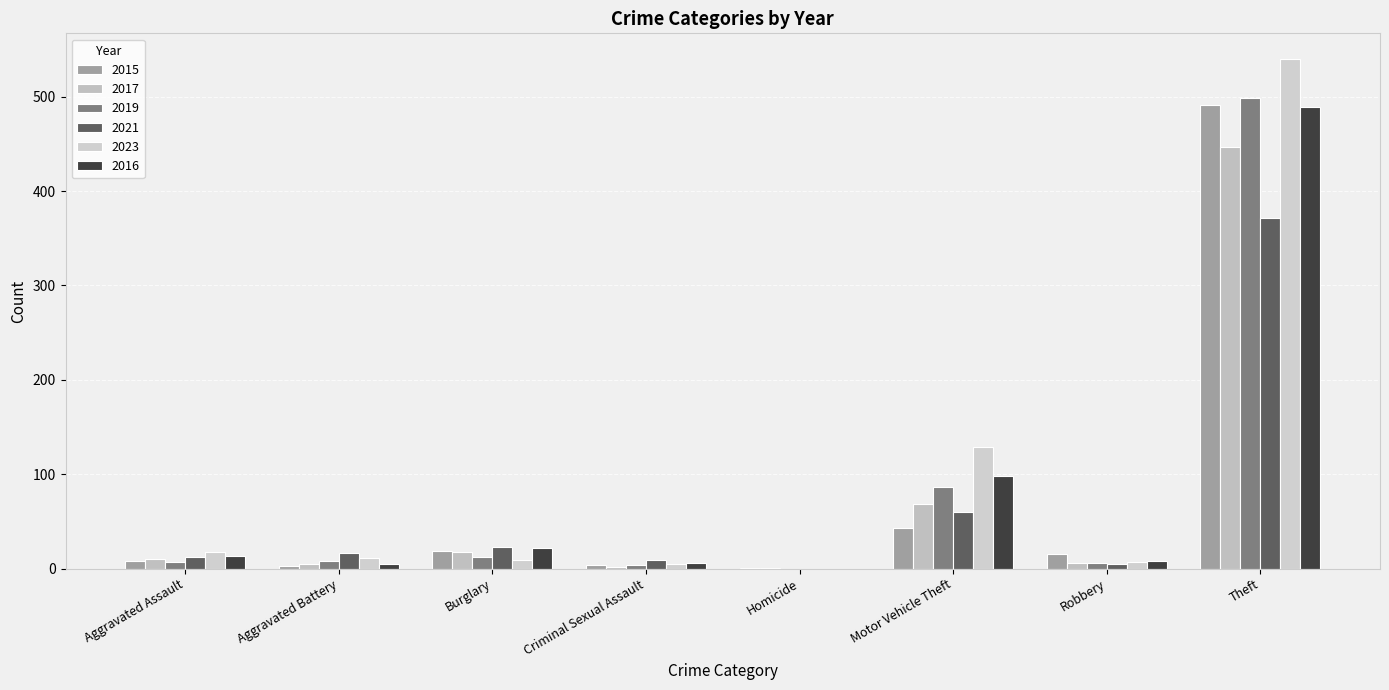

What is the value of the 2021 bar at the 2nd from the left?

17